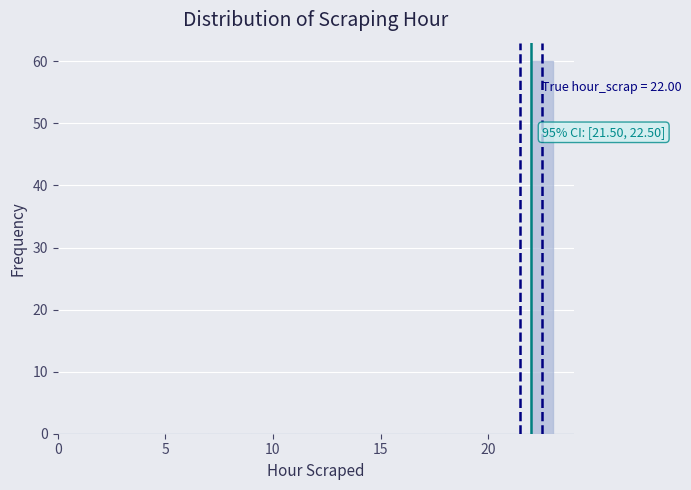

Read against the x-axis, roughly where is the centre of the tallest bar?

22.5